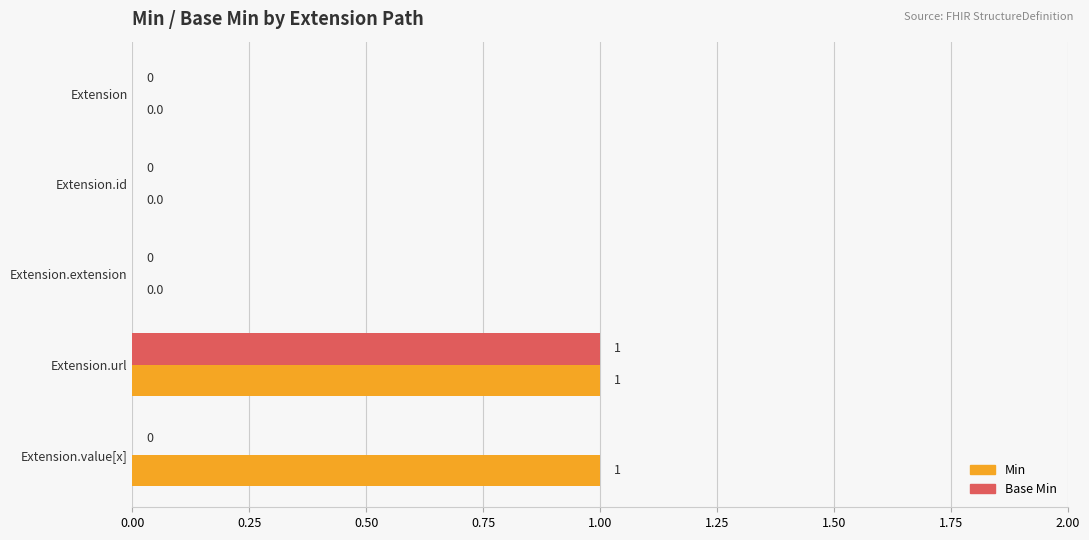

Which series has the largest total across all categories?

Min